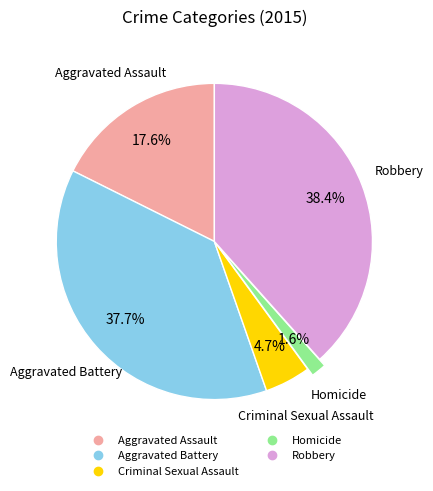

The Aggravated Battery slice represents 38% of the pie. True or false?

True